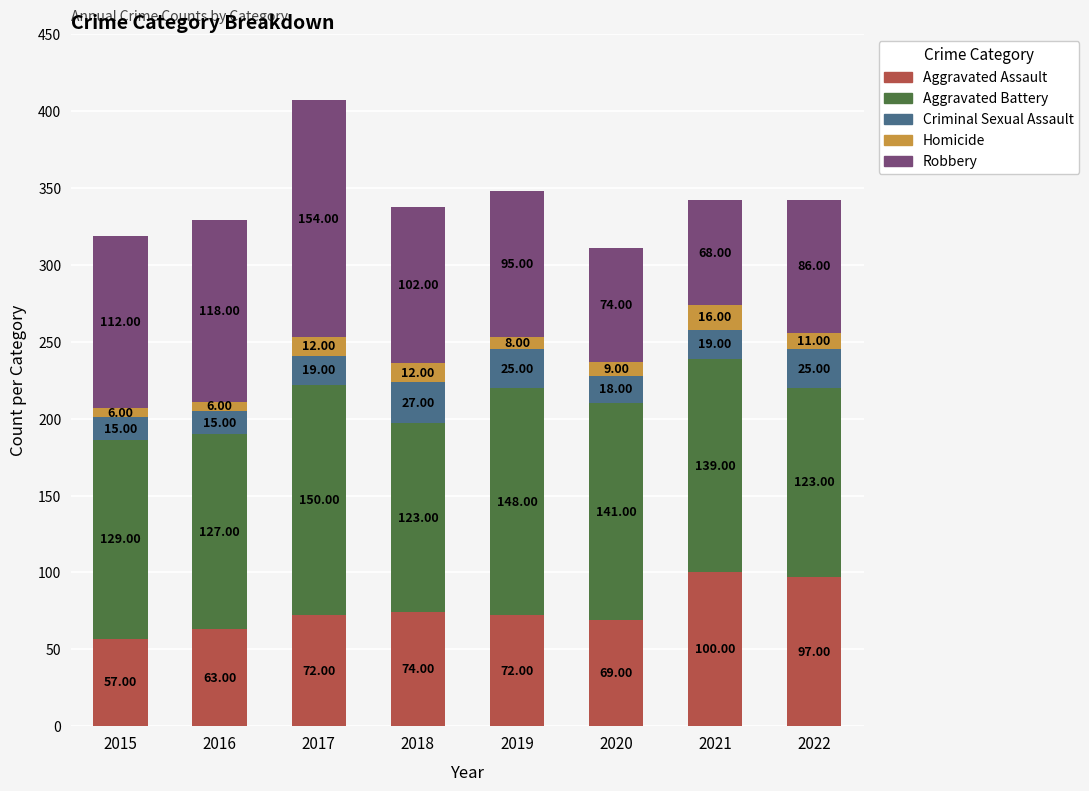

At which category is the sum across all series the highest?

2017